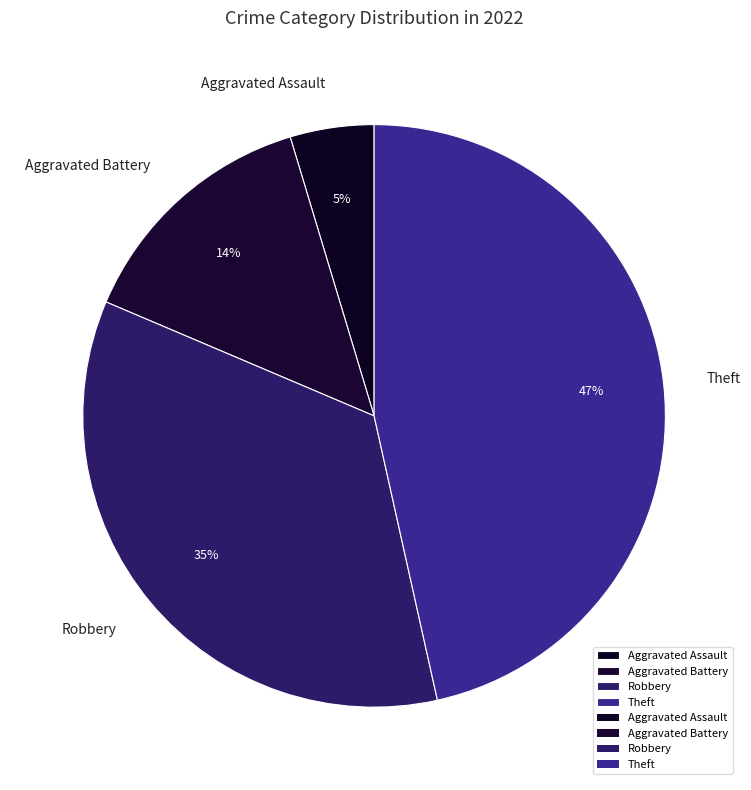

Is Aggravated Battery the majority of the pie?

No